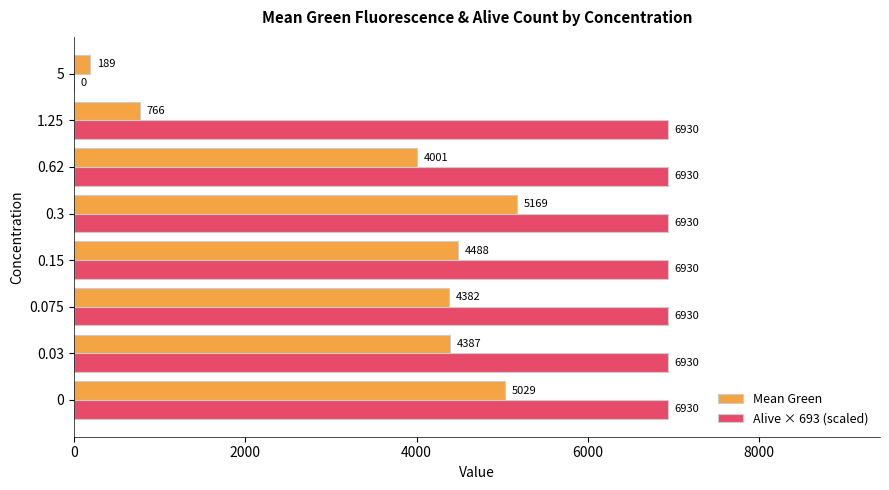

Which series has the largest total across all categories?

Alive × 693 (scaled)